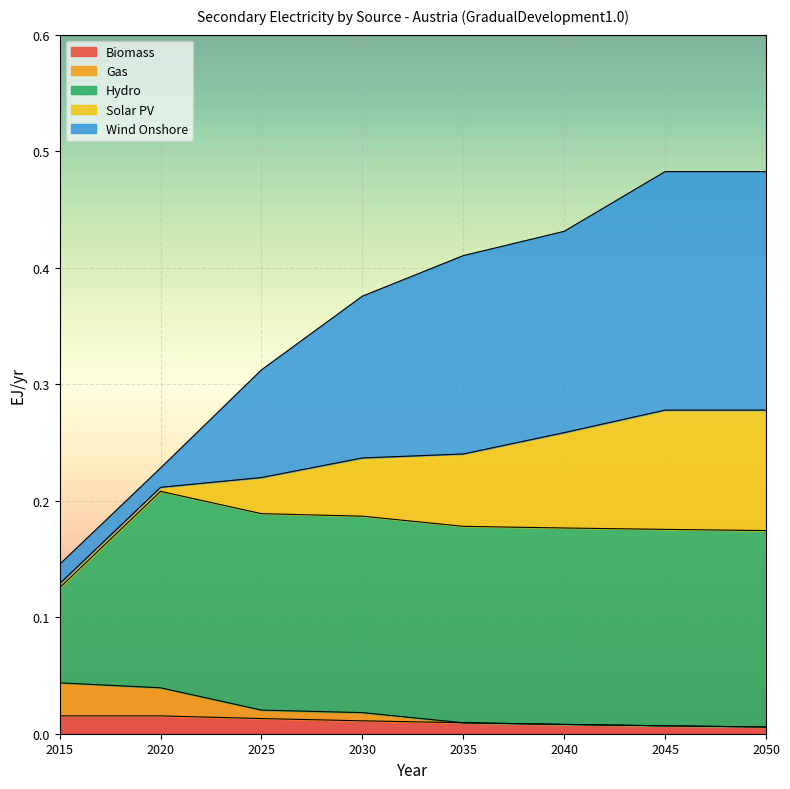

True or false: Biomass has a value of 0.0 at 2035.

True